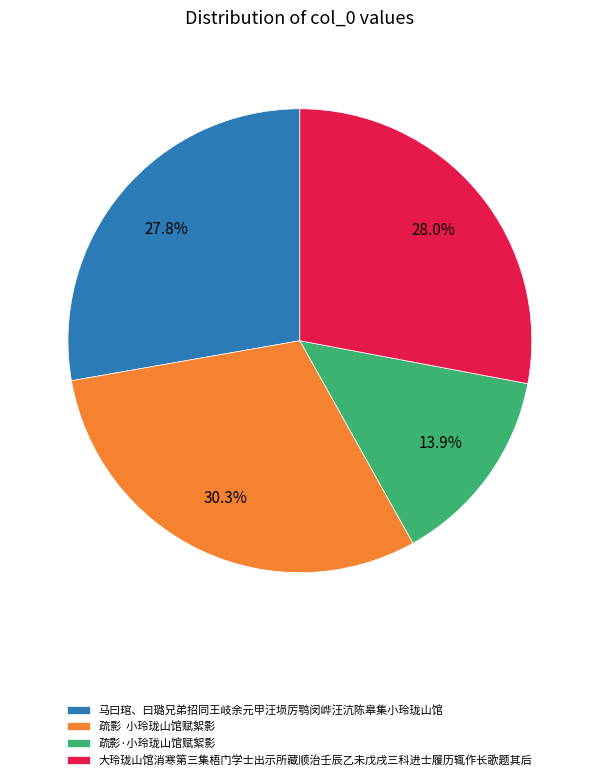

To the nearest percent, what is the difference between the largest and smallest slice percentages?

16%